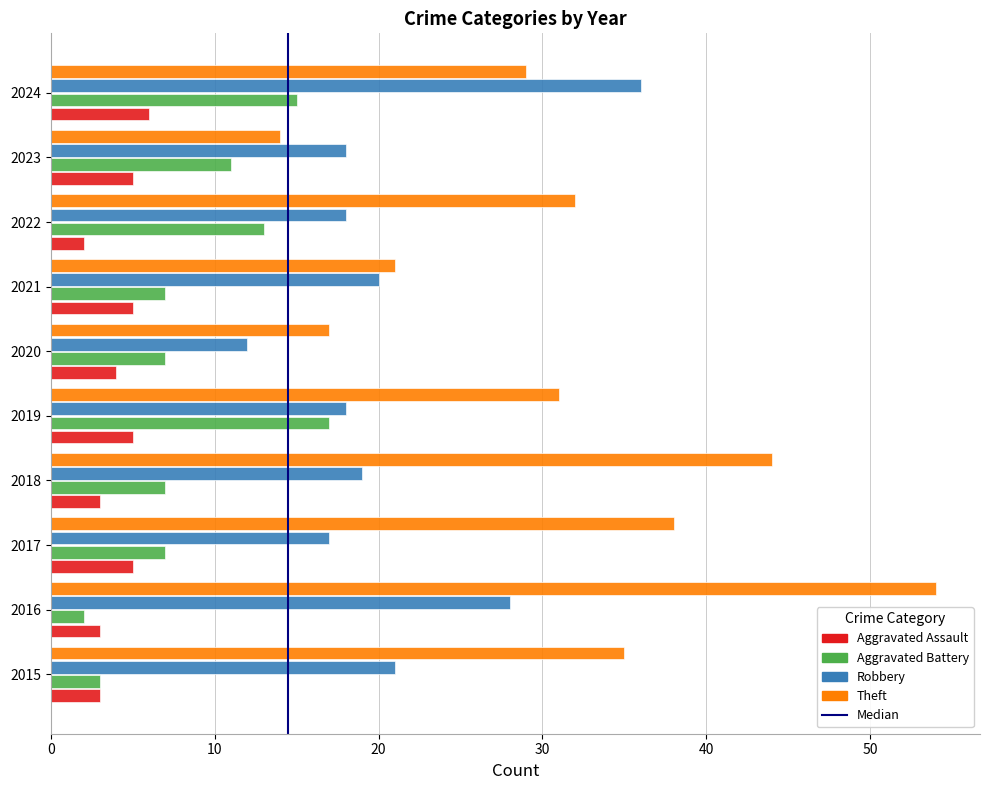

List the series in order of their peak value, lowest first.

Aggravated Assault, Aggravated Battery, Robbery, Theft